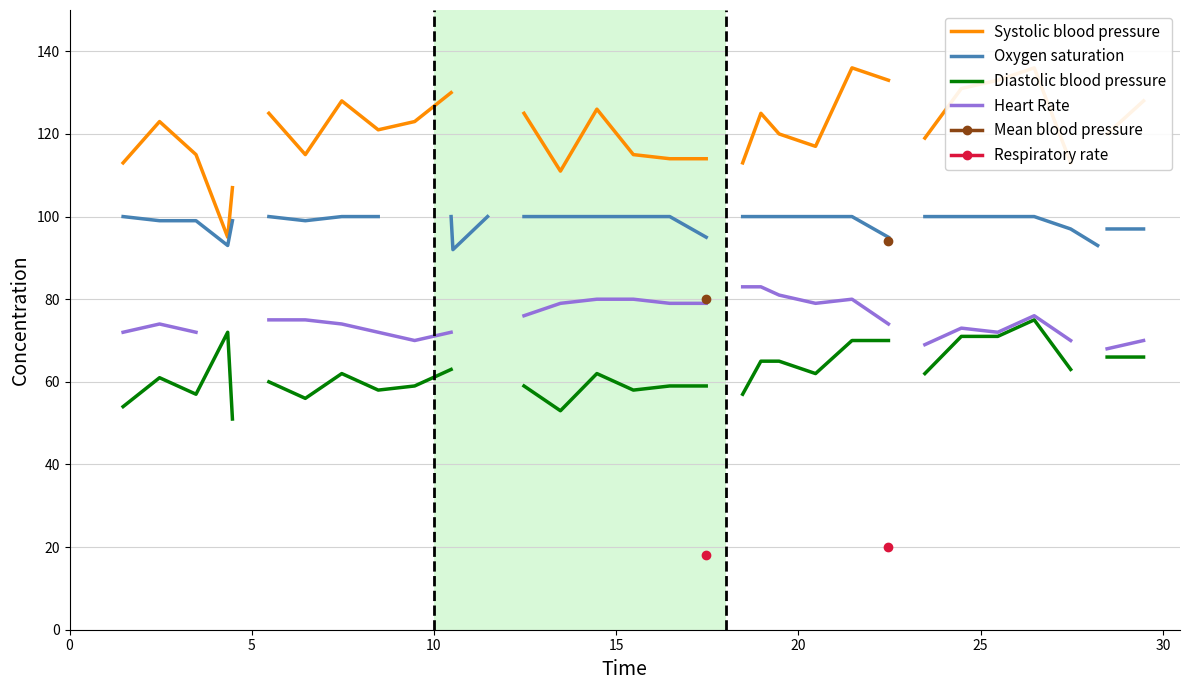

Count the Oxygen saturation values in the range 93 to 100.

32